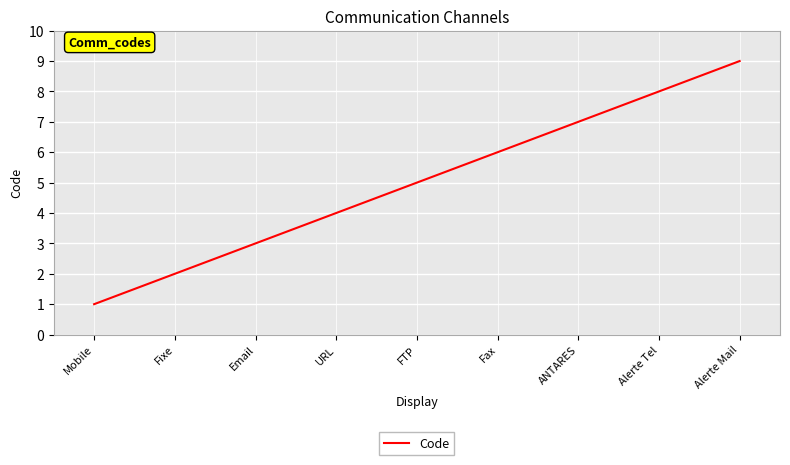

What is the smallest value displayed?

1